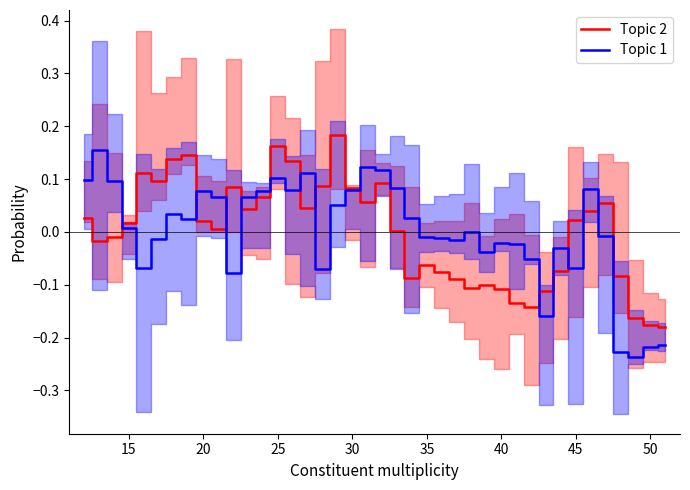

True or false: Topic 2 has more than 0 interior local peaks.

True